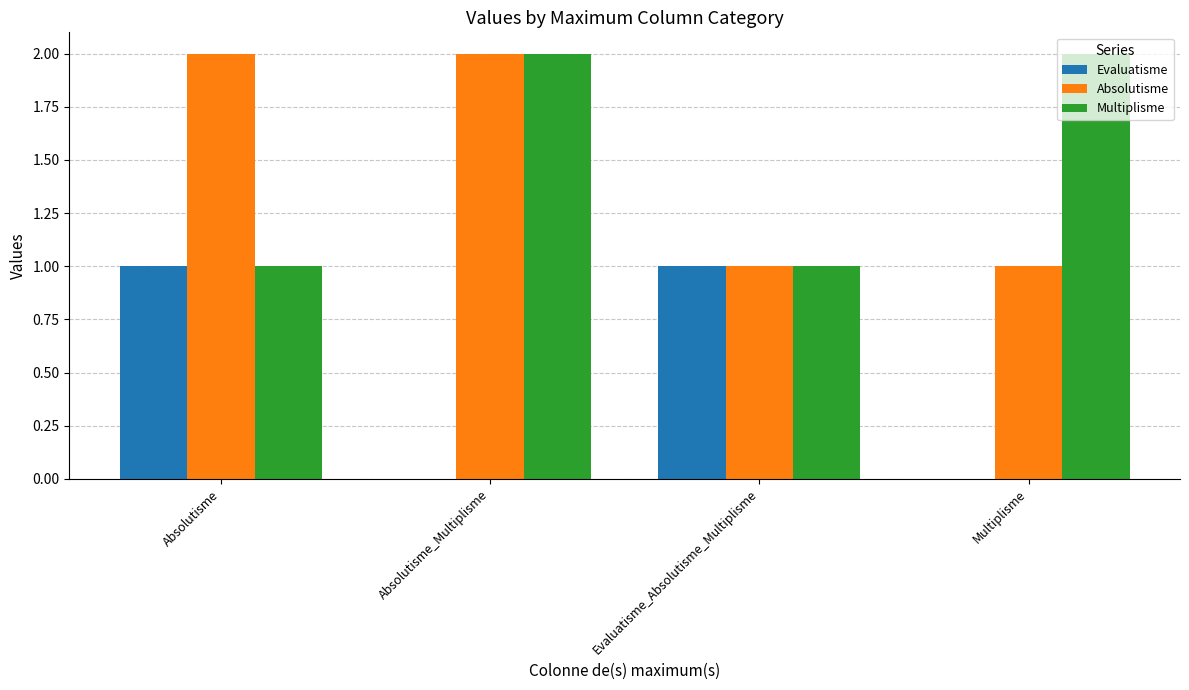

What are all the series names shown in the legend?

Evaluatisme, Absolutisme, Multiplisme